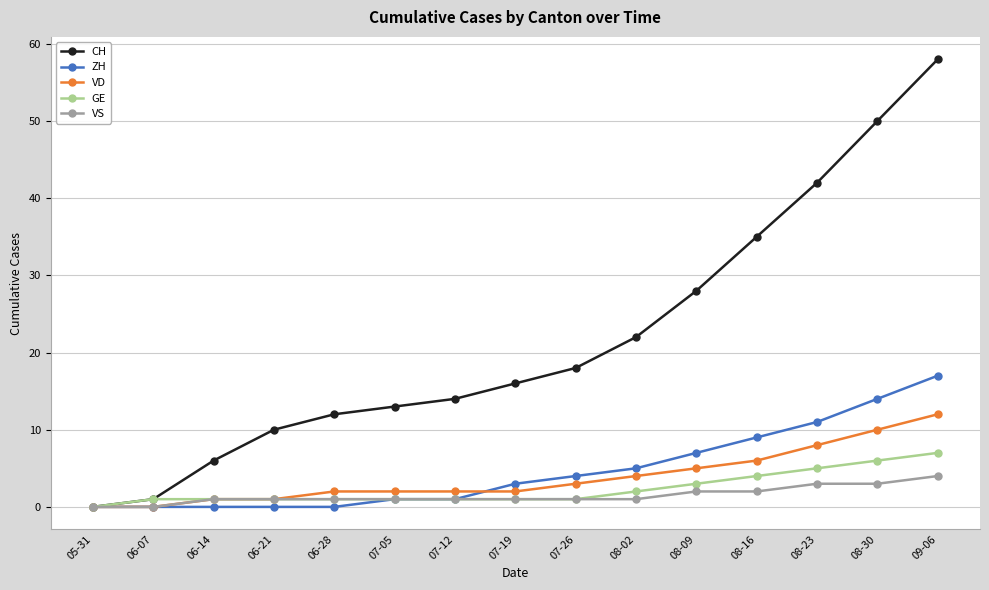

What is the maximum value for VS?

4